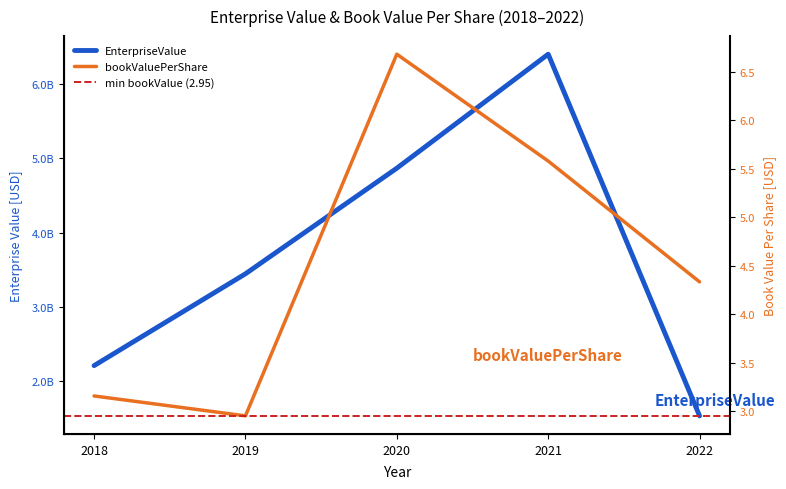

List the series in order of their overall mean, highest first.

EnterpriseValue, bookValuePerShare